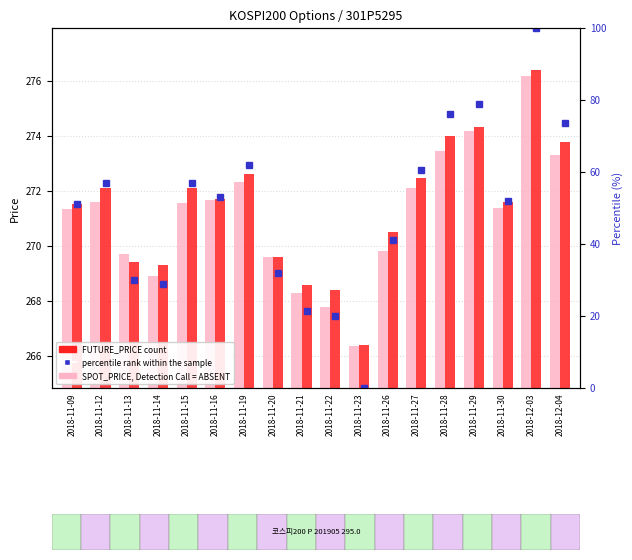

What is the total value across all series at 2018-11-23?

532.7